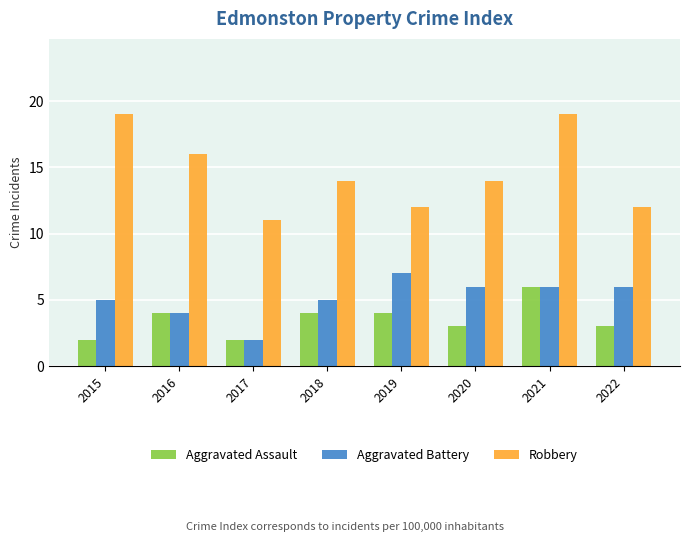

Where does the Robbery series first go above 14?

2015